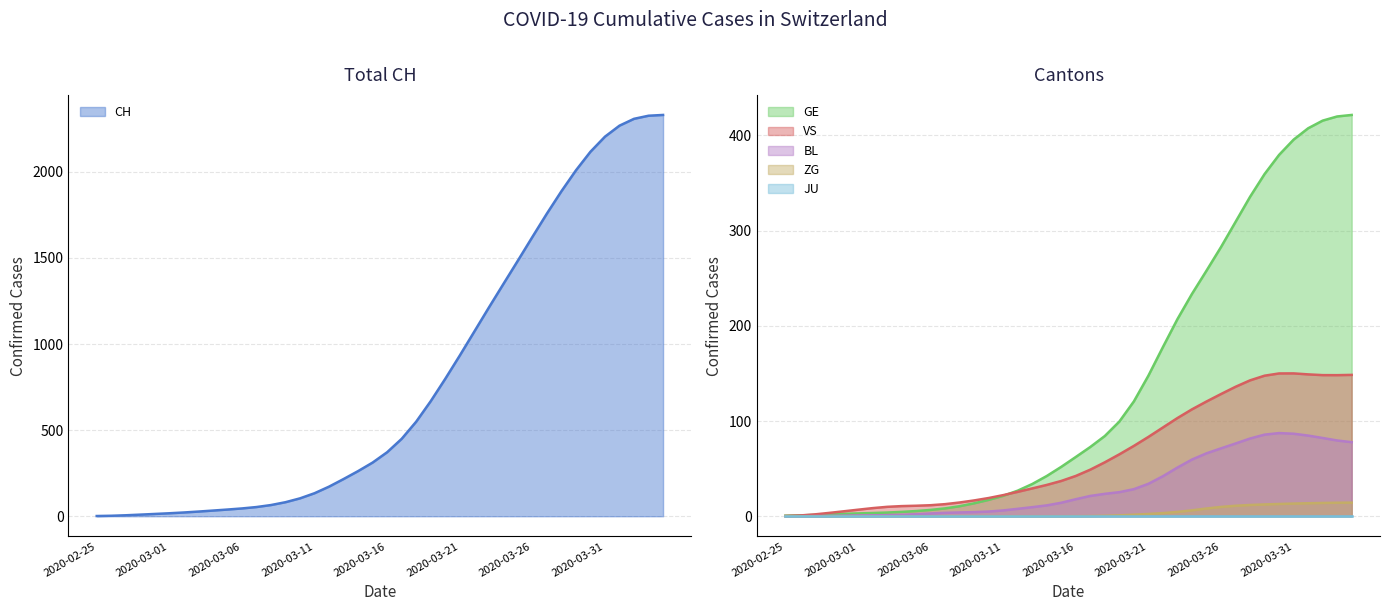

True or false: CH and ZG intersect in this chart.

False